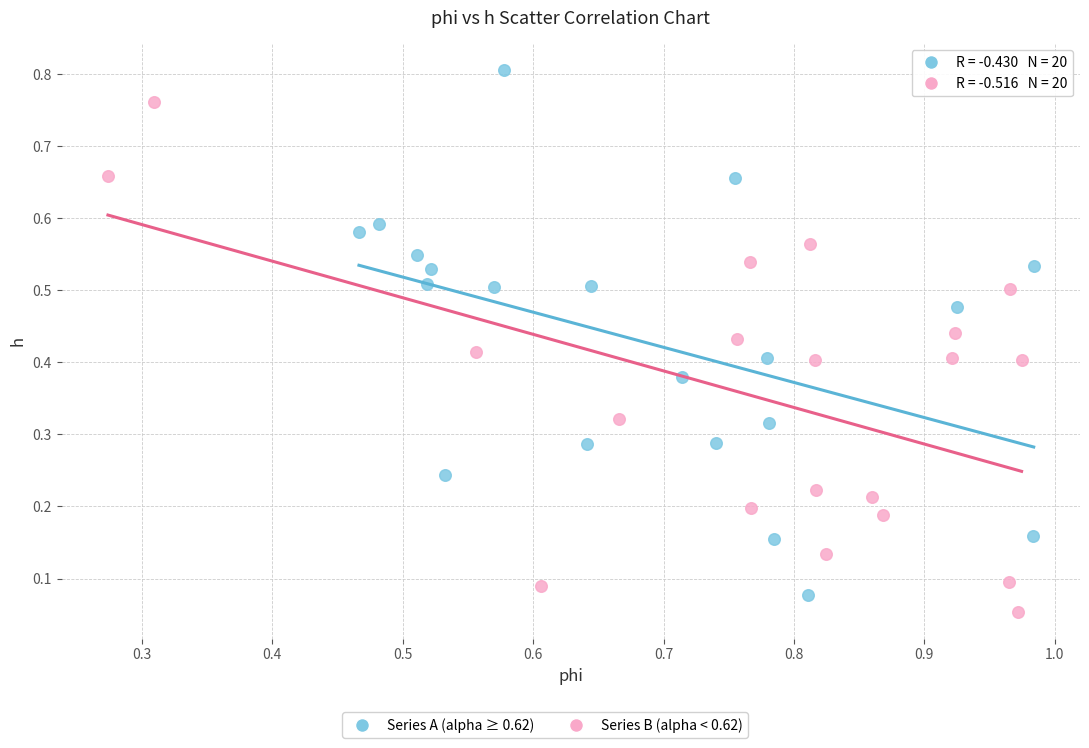

Which series contains the lowest Y value?

Series B (alpha < 0.62)